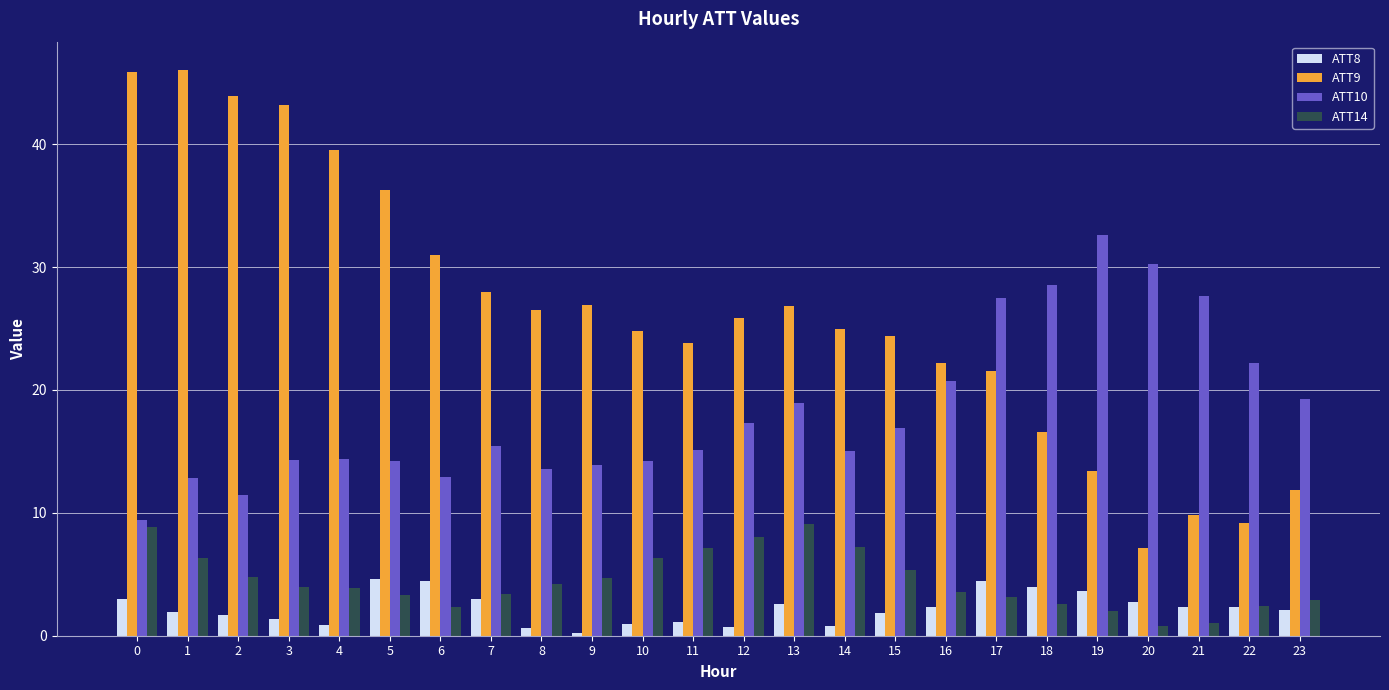

The ATT14 series shows 3.4 at 7. True or false?

True